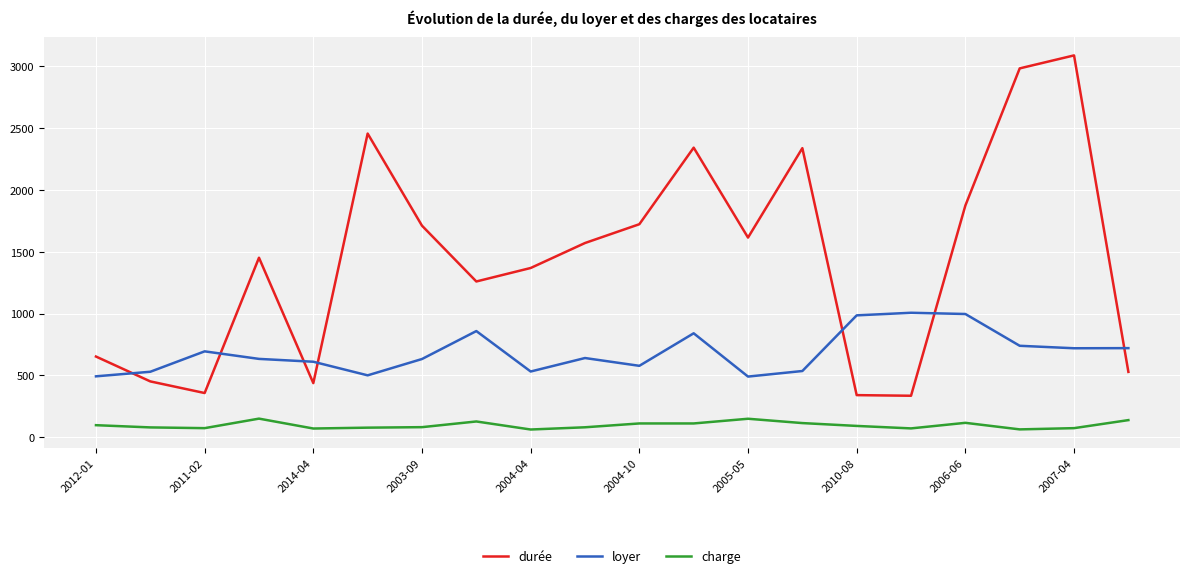

Which series has the largest total across all categories?

durée